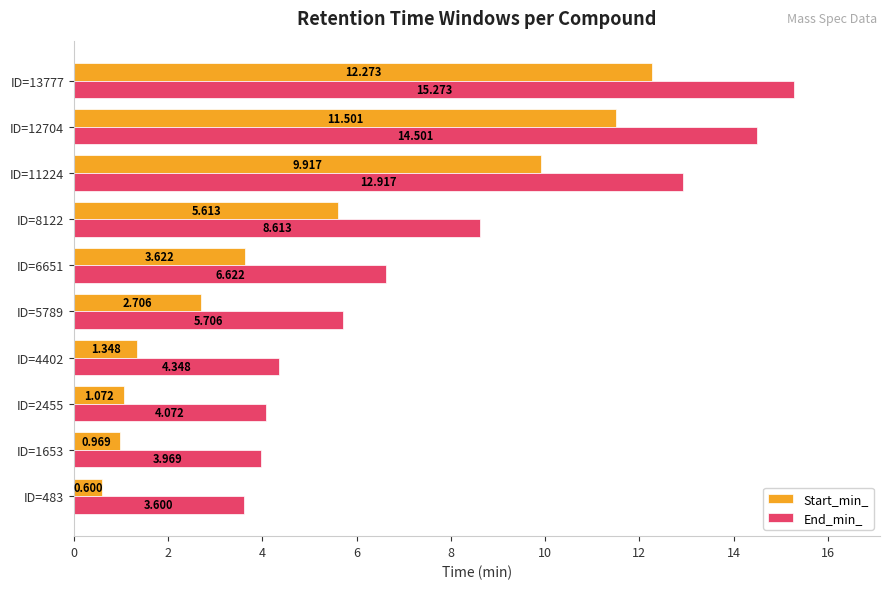

What is the sum of all Start_min_ values?

49.6